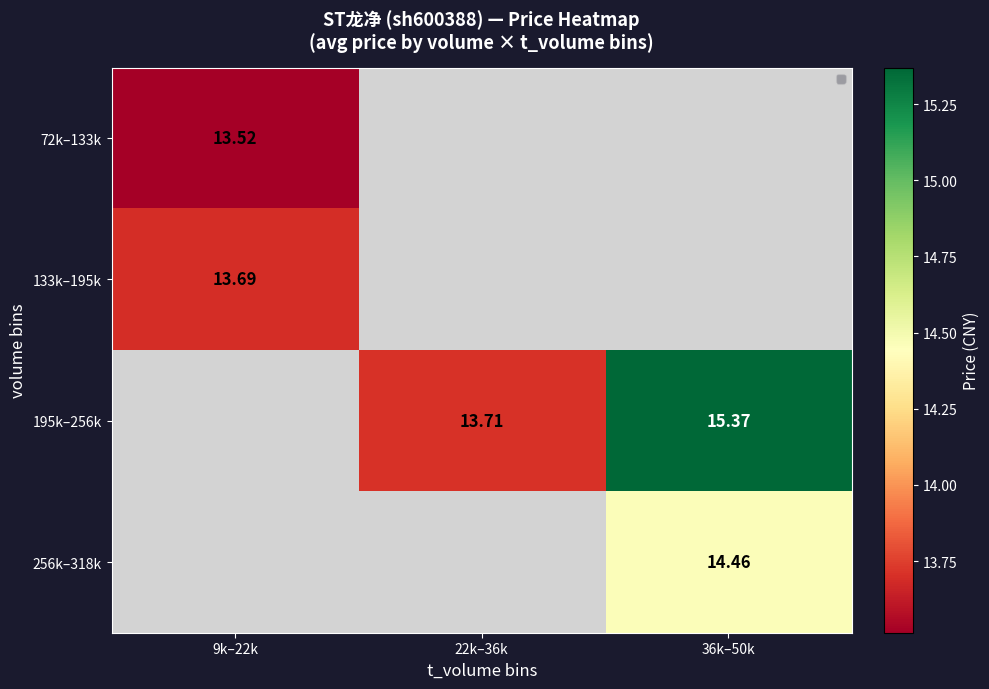

At which label does 133k–195k reach its peak?

9k–22k